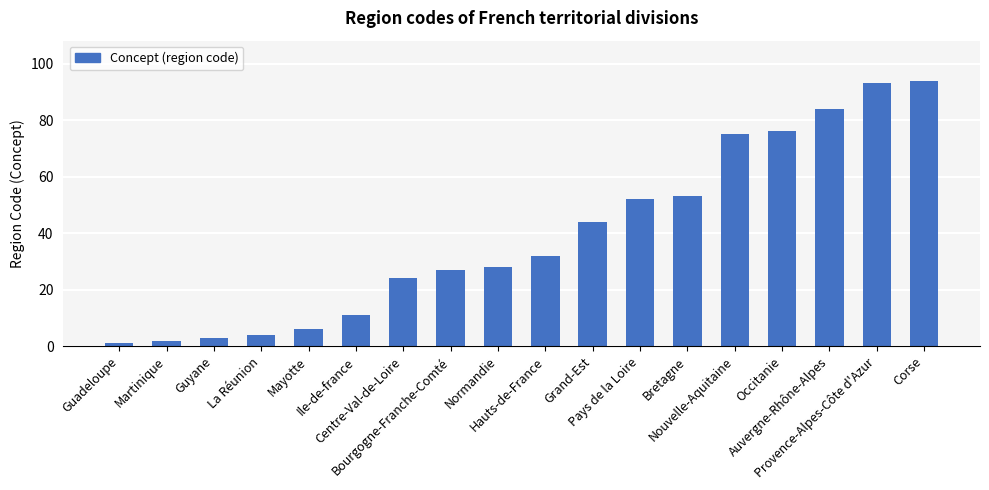

Are the bars grouped side by side (vs. stacked)?

No